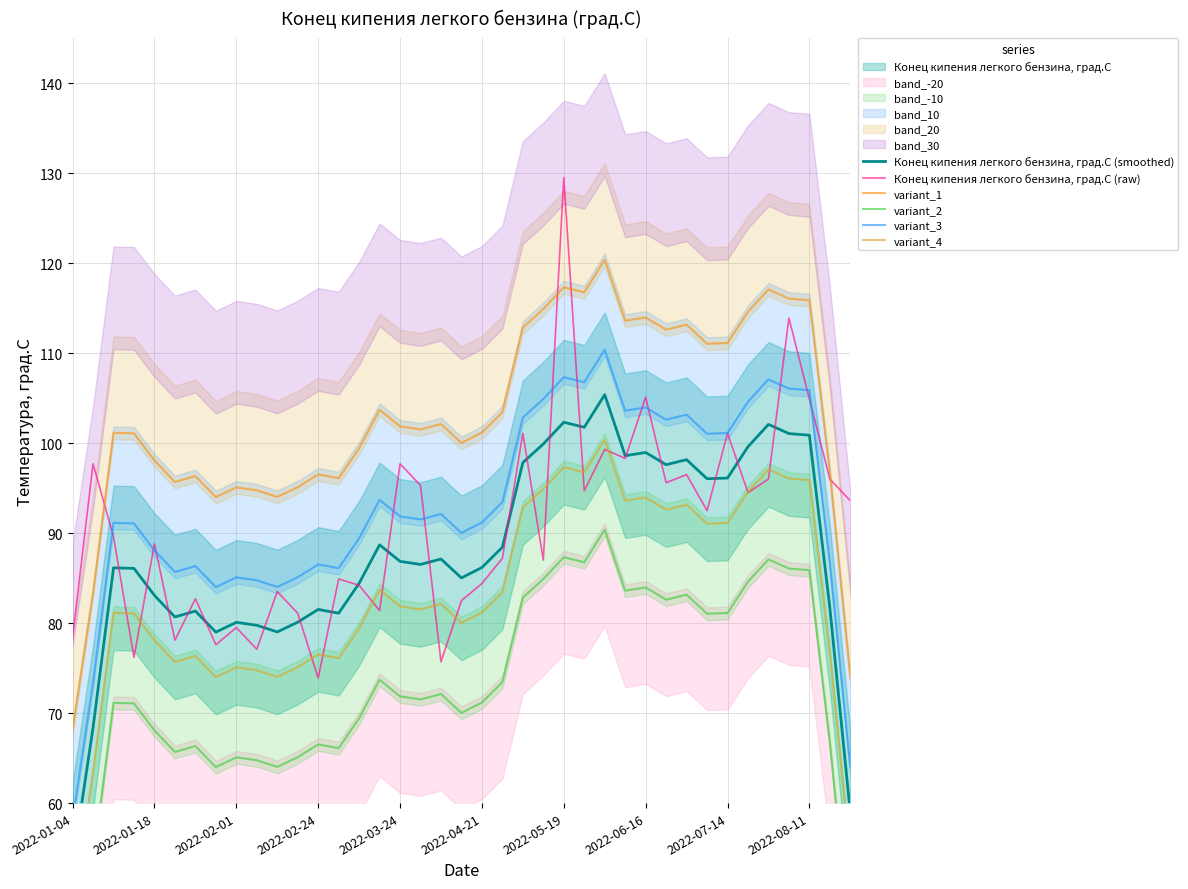

What is the sum of the variant_1 values at 37 and 35?

212.7